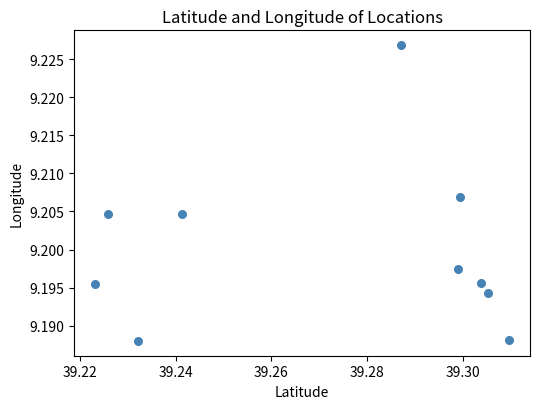

What is the average X value?

39.3